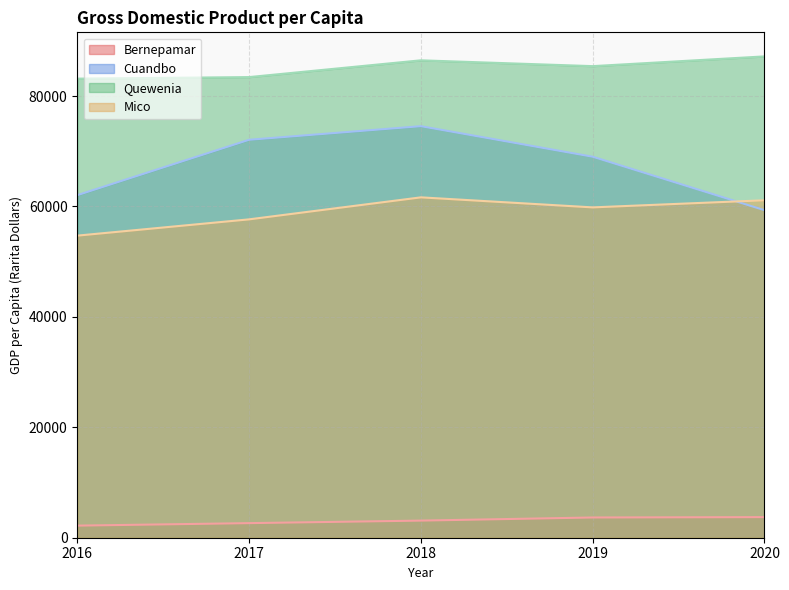

Reading left to right, list all the values displayed in this chart.

Bernepamar: 2190	2643	3100	3666	3731
Cuandbo: 62050	72082	74544	69010	59329
Quewenia: 83156	83435	86475	85420	87184
Mico: 54719	57668	61654	59836	61124